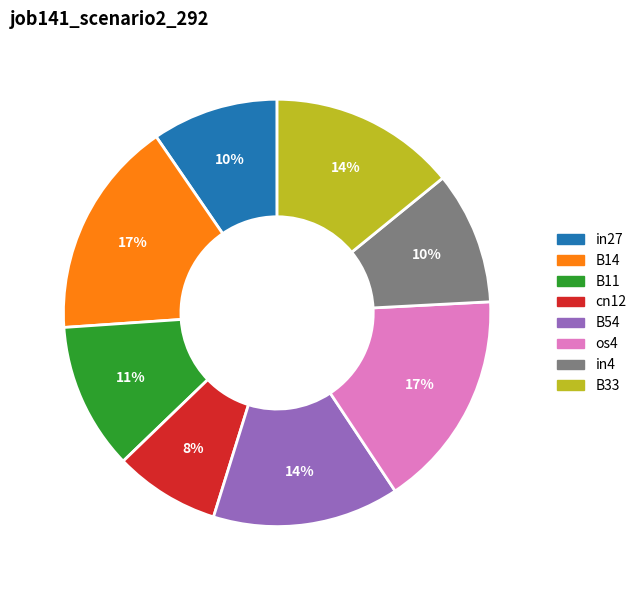

Does any single category account for the majority?

No